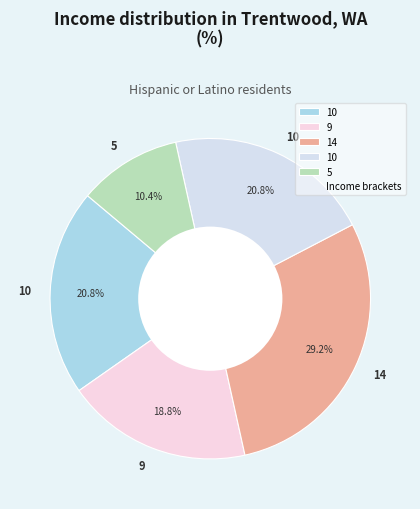

How many segments does this pie chart have?

5